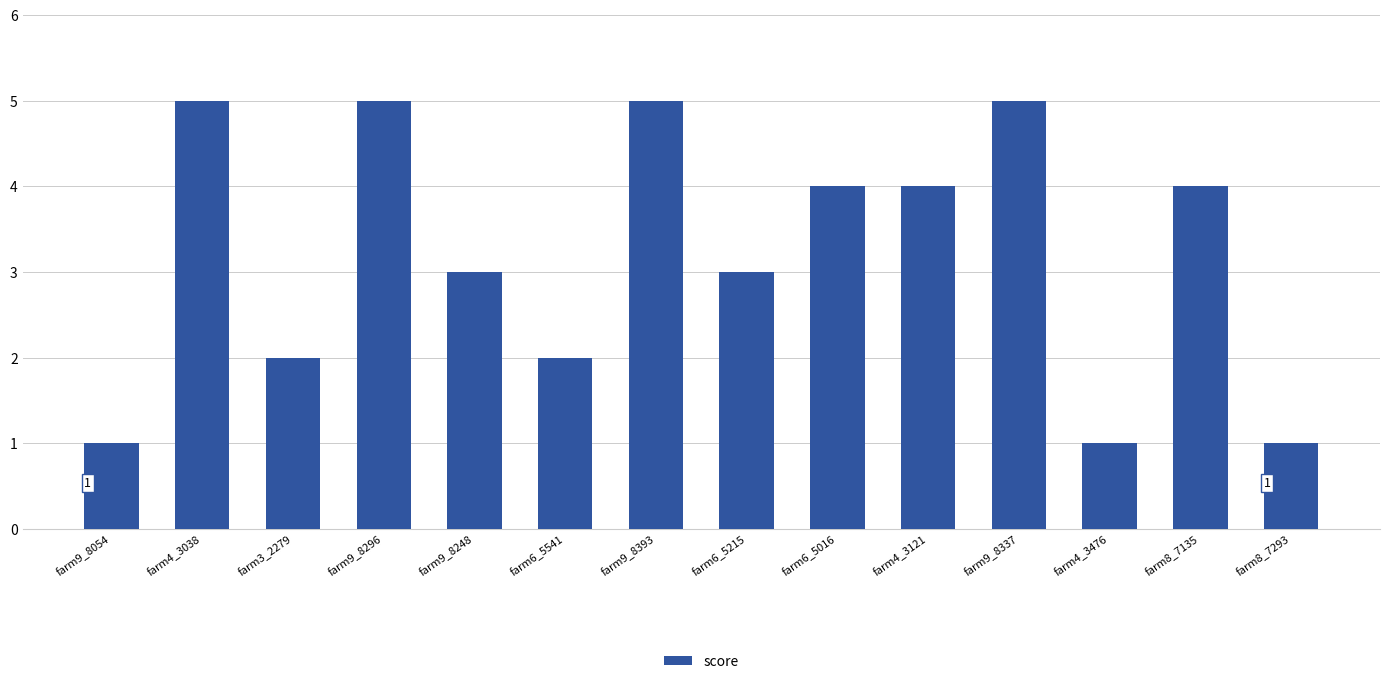

What is the label of the 9th bar from the right?

farm6_5541